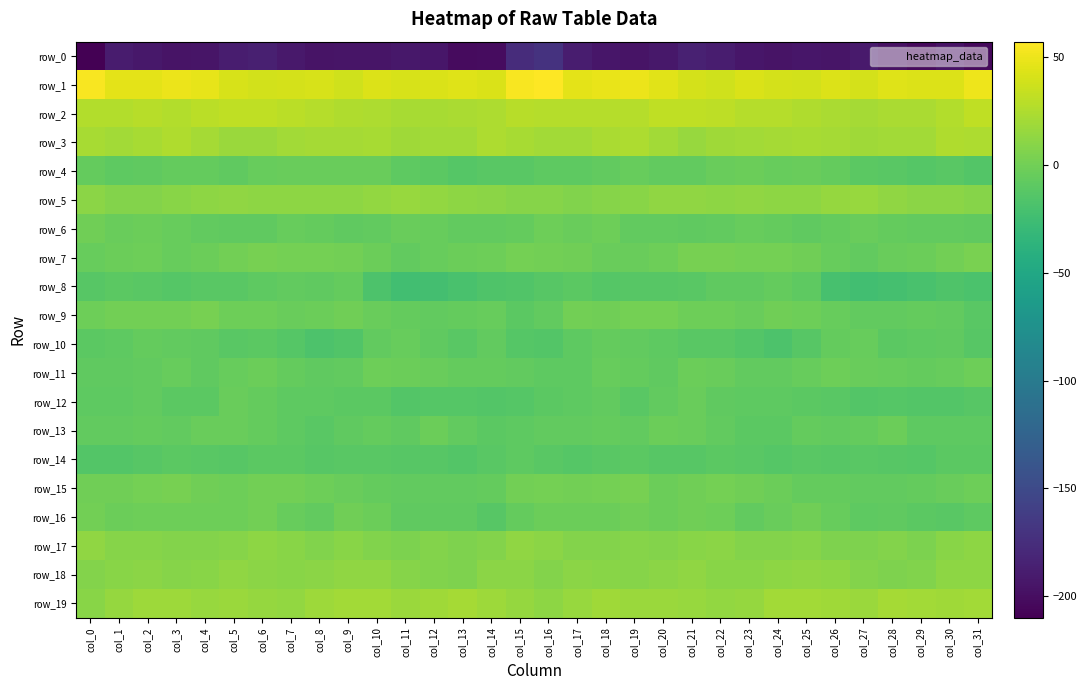

Which label corresponds to the largest value in the chart?

col_16